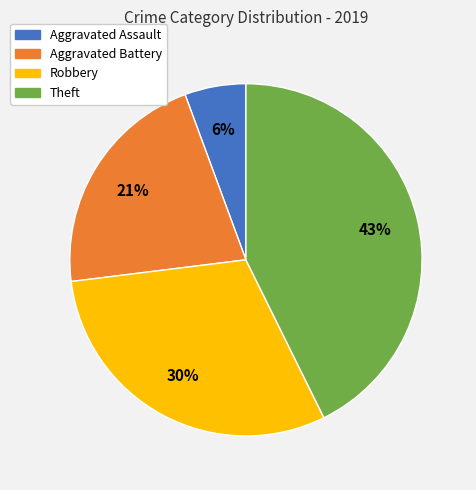

True or false: Aggravated Battery accounts for 21% of the total.

True